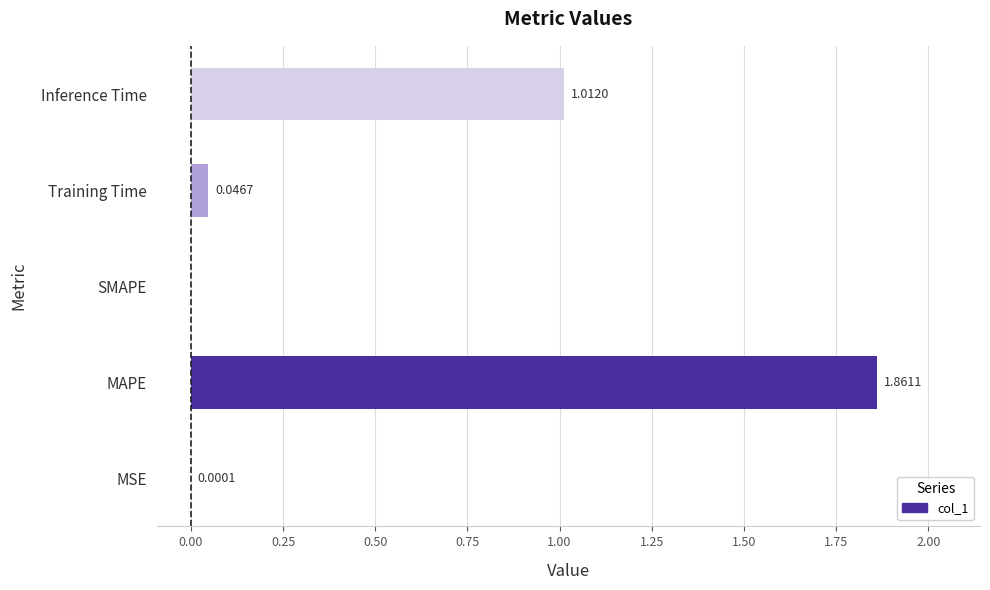

How many series are shown in this chart?

1